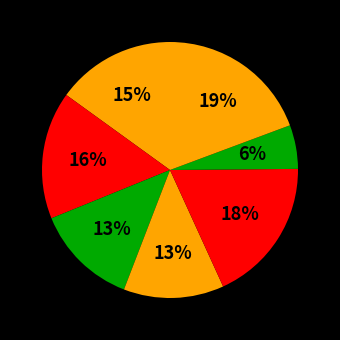

Count the number of slices in the pie.

7